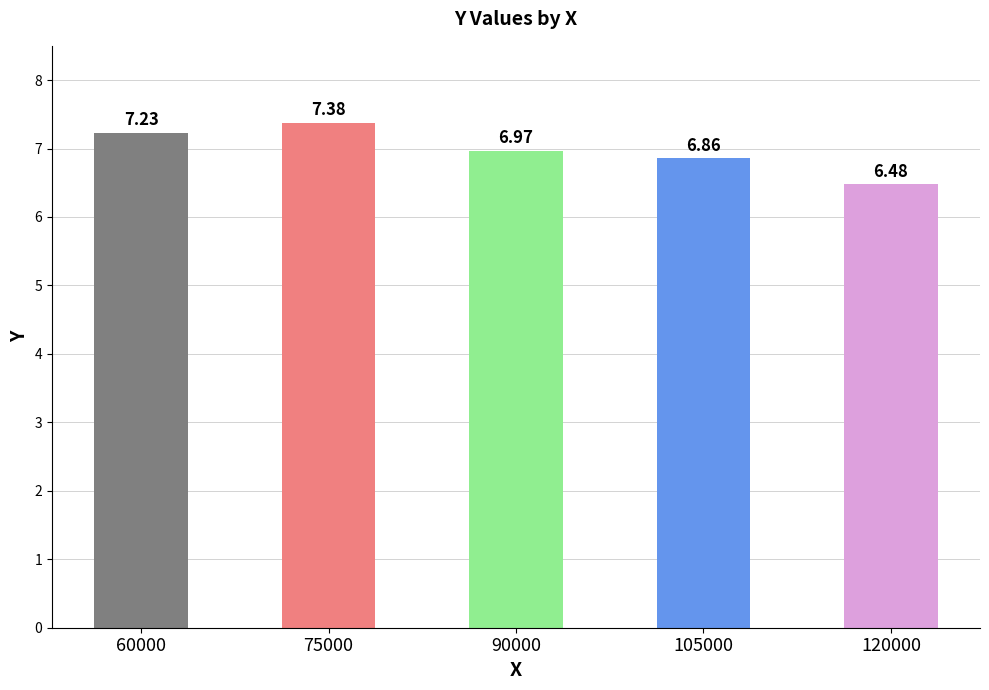

The value at 120000 is 6.5. True or false?

True